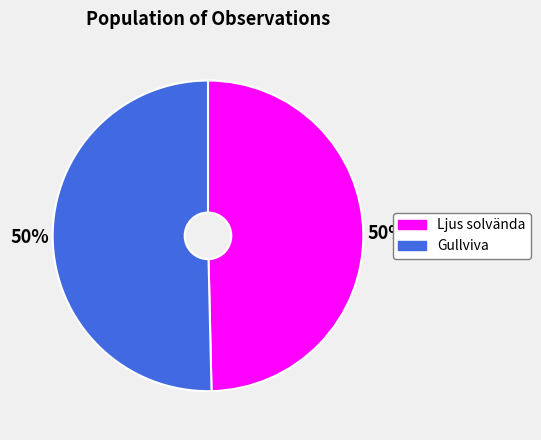

To the nearest percent, what is the average slice percentage?

50%